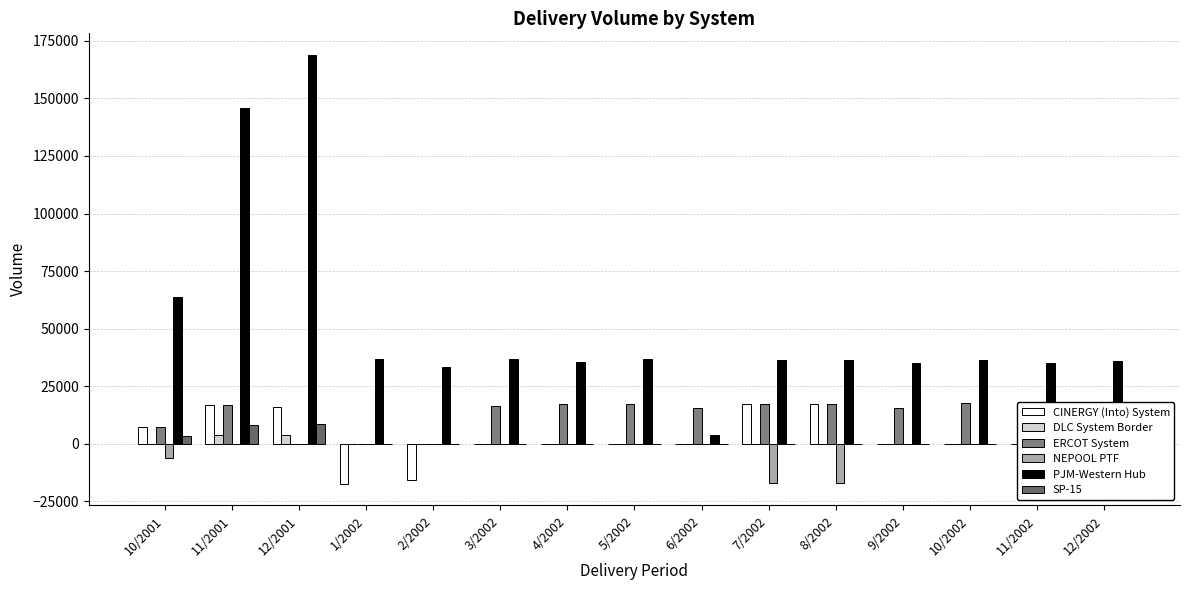

What is the smallest value displayed?

-17457.0